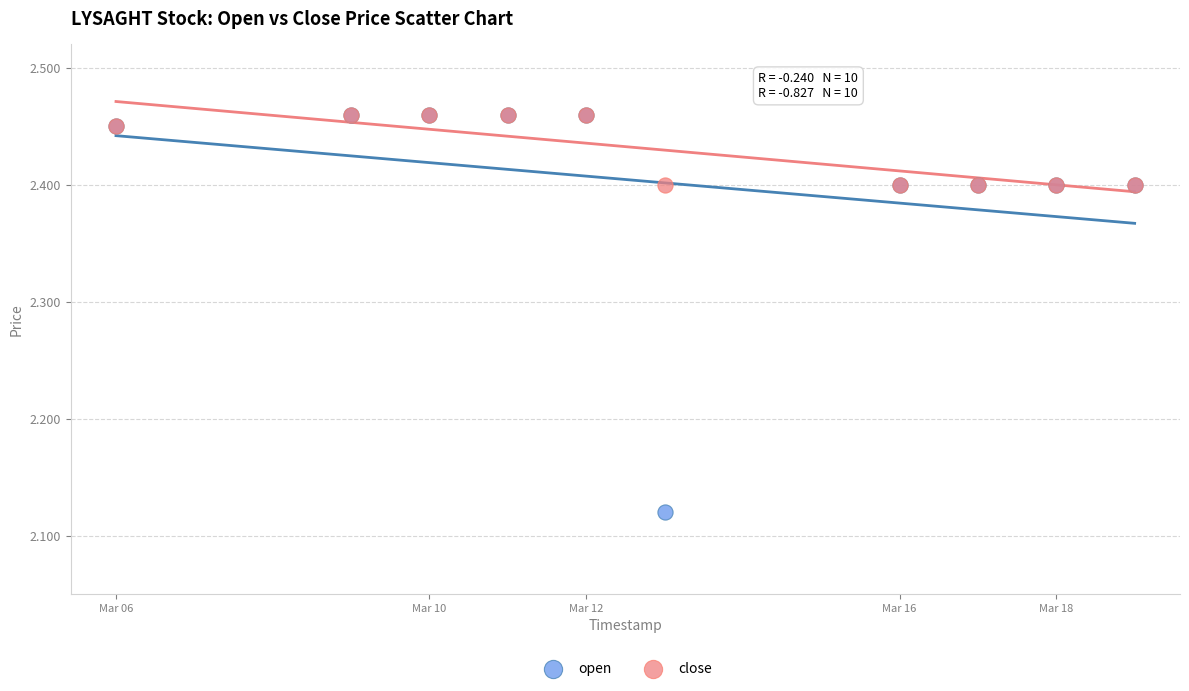

In the close series, what Y value is closest to 2?

2.4